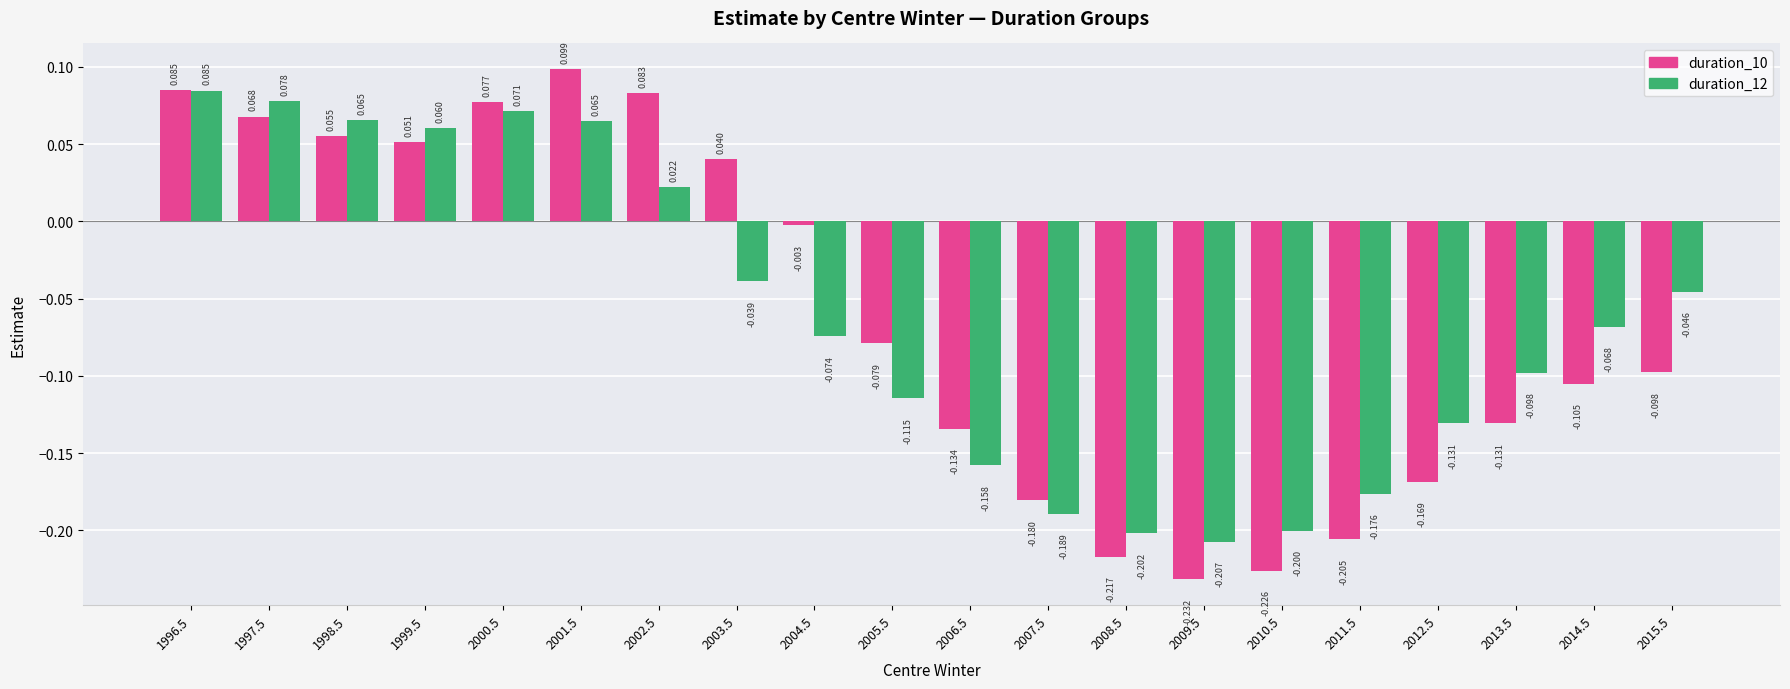

How many data points in duration_12 are less than 0?

13